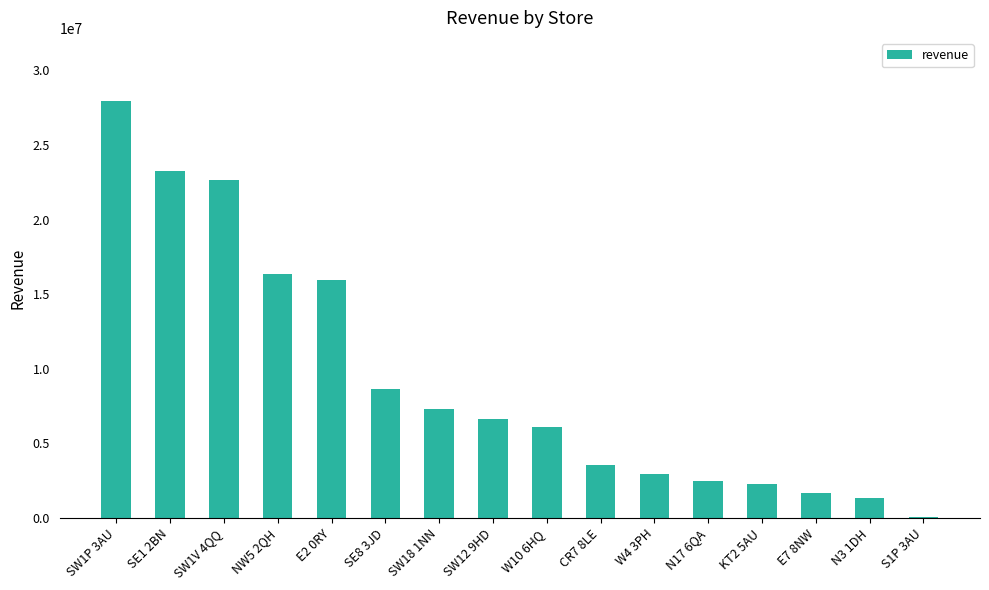

What is the sum of all values?

149232080.5